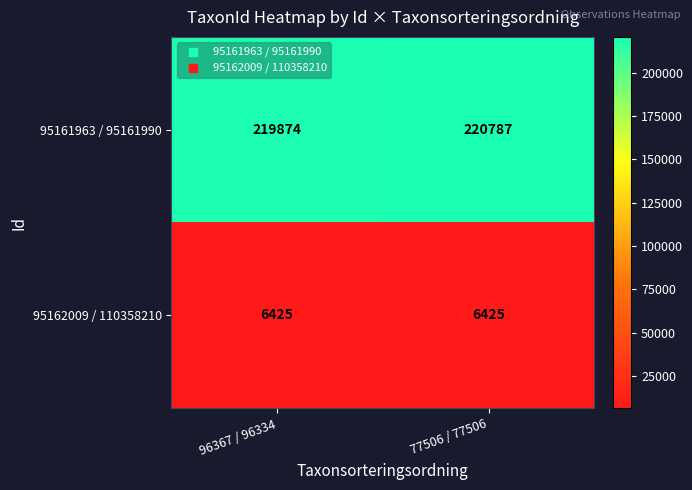

Is it true that 95161963 / 95161990 equals 219874 at 96367 / 96334?

True